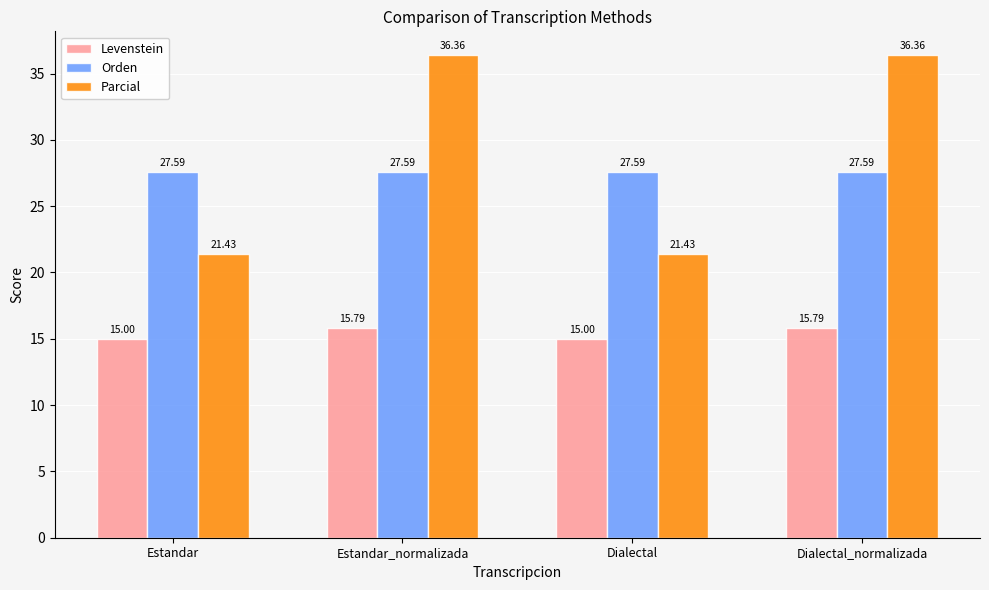

What is the difference between the second highest and minimum values in the Parcial series?

14.9